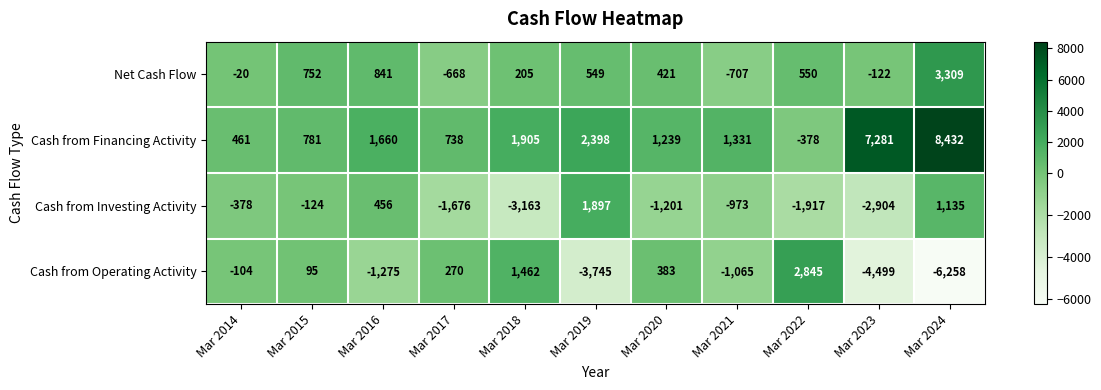

True or false: Net Cash Flow has a value of 957 at Mar 2024.

False